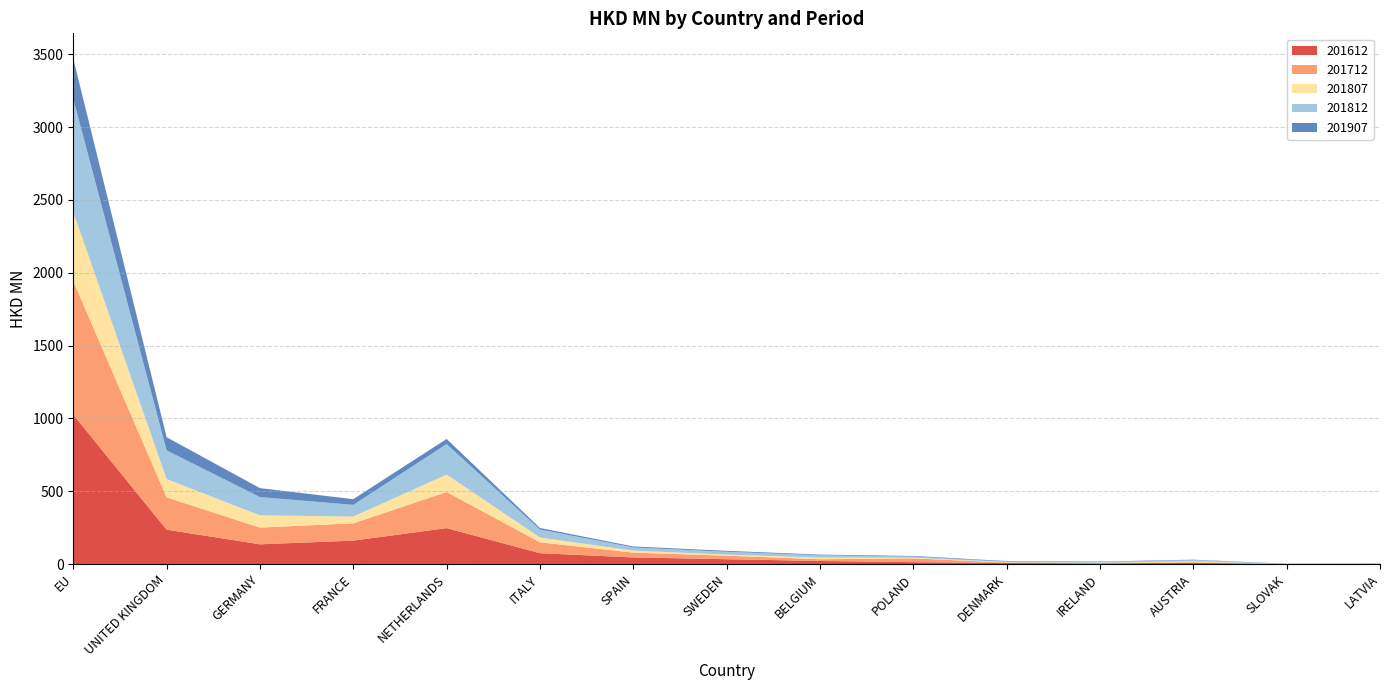

Reading left to right, list all the values displayed in this chart.

201612: 1025.1	235.8	135.3	160.7	246.5	74.3	45.2	33.0	20.8	12.9	7.7	4.5	9.0	0.2	1.3
201712: 917.0	222.0	114.7	118.8	247.9	74.8	33.0	24.4	12.1	26.0	2.3	2.2	3.5	0.0	0.9
201807: 474.5	125.7	84.1	46.6	119.6	32.7	13.9	7.2	11.4	4.5	2.6	2.6	5.9	0.0	0.5
201812: 776.9	197.1	125.5	80.3	209.6	55.0	21.6	19.7	15.6	8.0	4.1	4.4	9.2	0.3	0.9
201907: 276.7	90.1	61.4	39.0	35.1	10.6	6.9	6.3	4.8	4.1	3.7	3.4	2.4	1.7	1.2